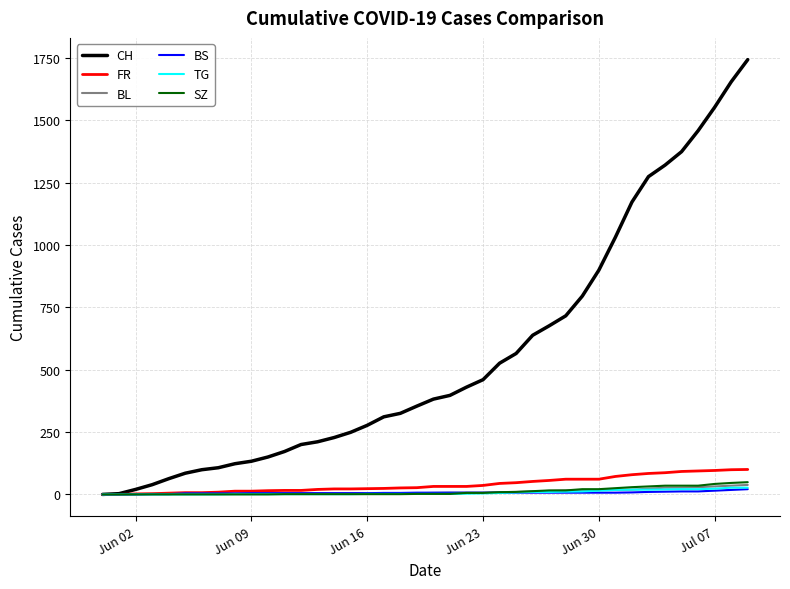

Which series has the widest spread of values?

CH